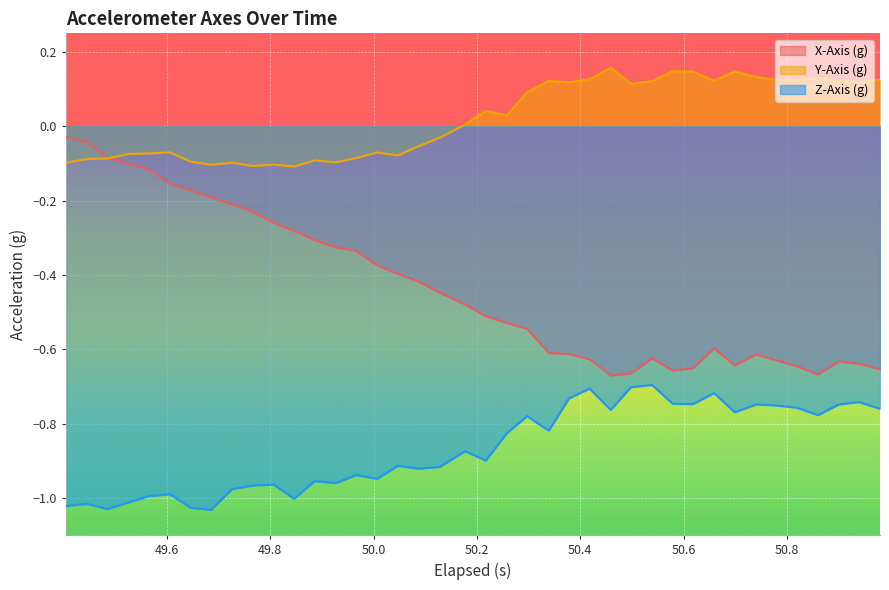

True or false: Z-Axis (g) has more than 0 points higher than both neighbors.

True